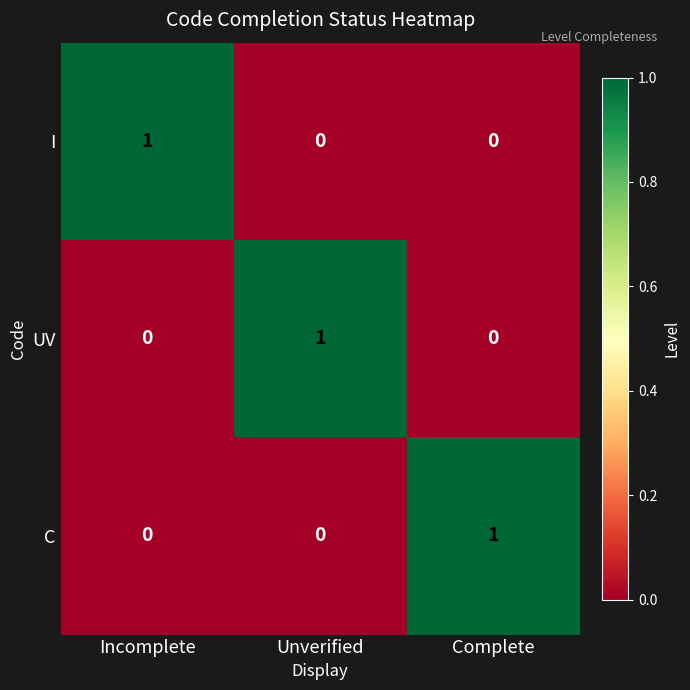

Reading right to left, what are all the values shown in this chart?

I: Complete=0	Unverified=0	Incomplete=1
UV: Complete=0	Unverified=1	Incomplete=0
C: Complete=1	Unverified=0	Incomplete=0